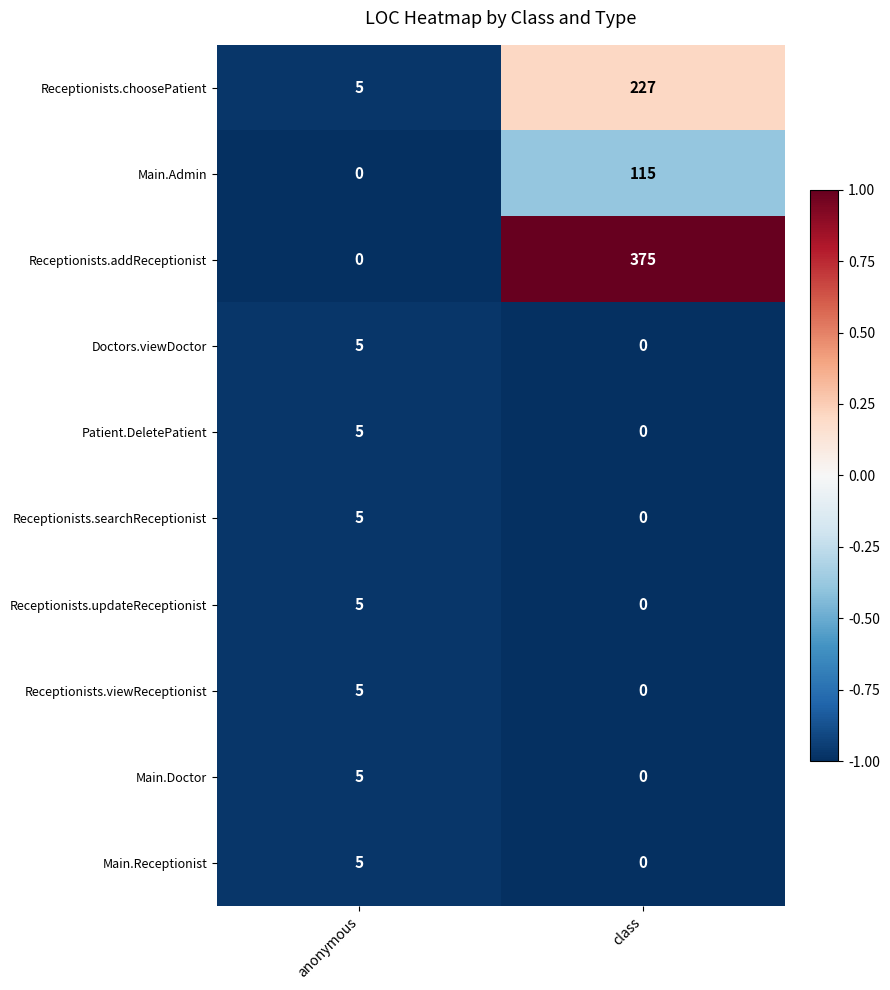

List the labels in order of Receptionists.viewReceptionist value, smallest first.

class, anonymous